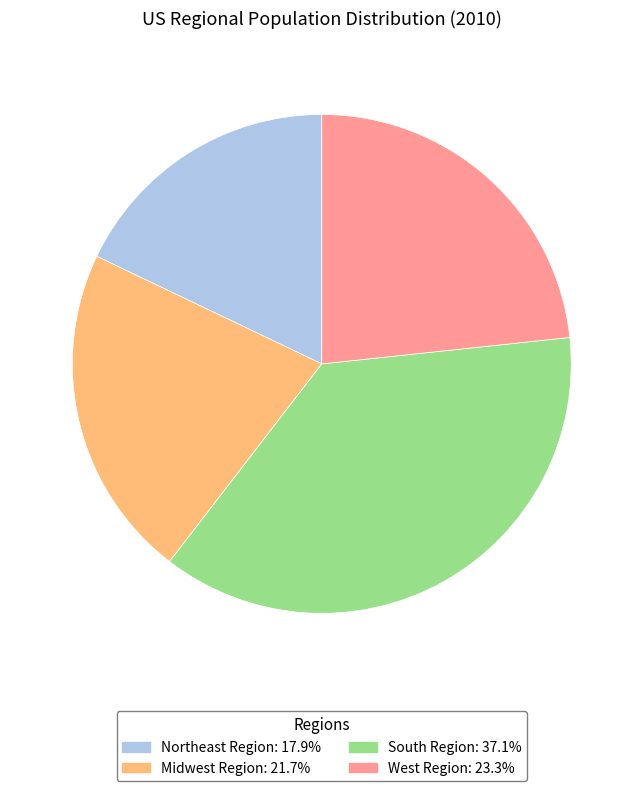

Rank the categories by value from highest to lowest.

South Region, West Region, Midwest Region, Northeast Region